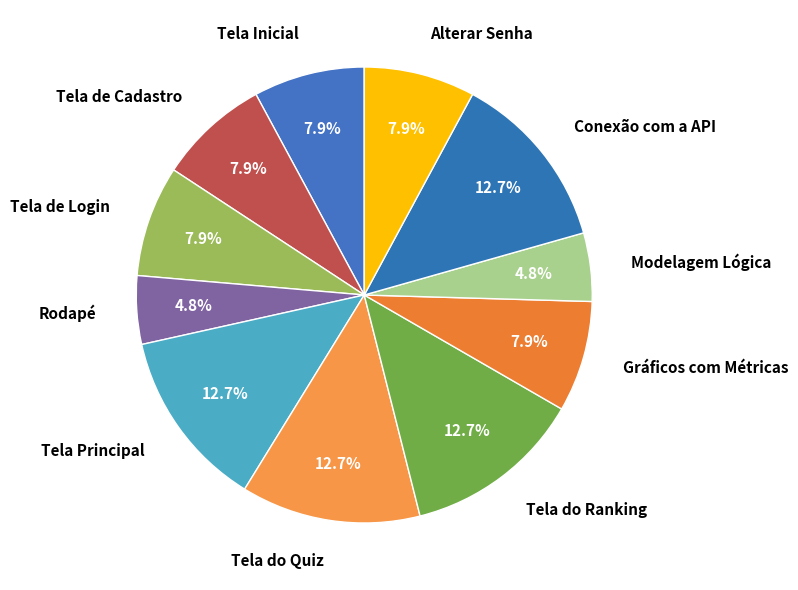

Count the number of slices in the pie.

11